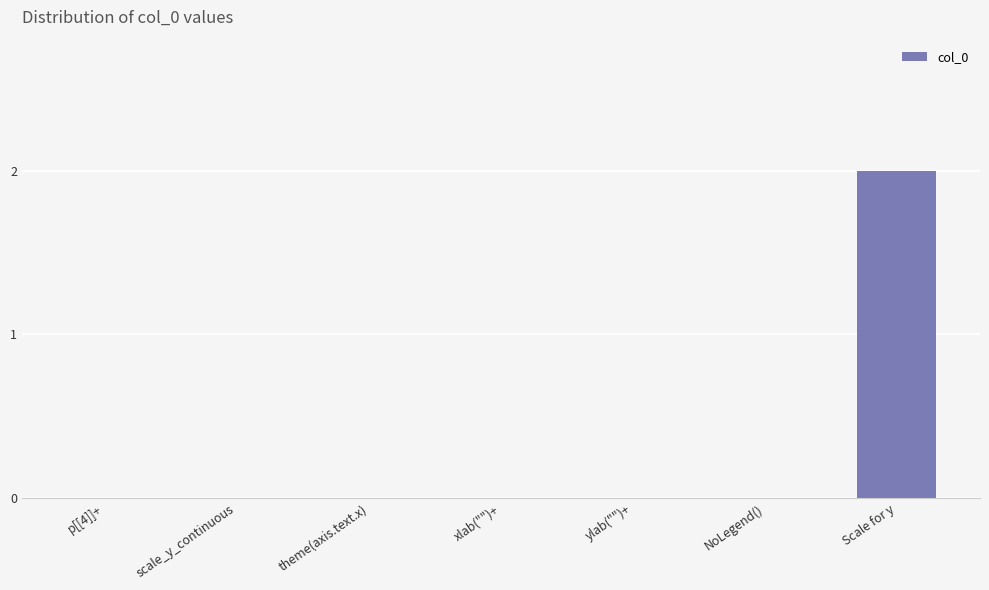

True or false: the data shows 2 at Scale for y.

True